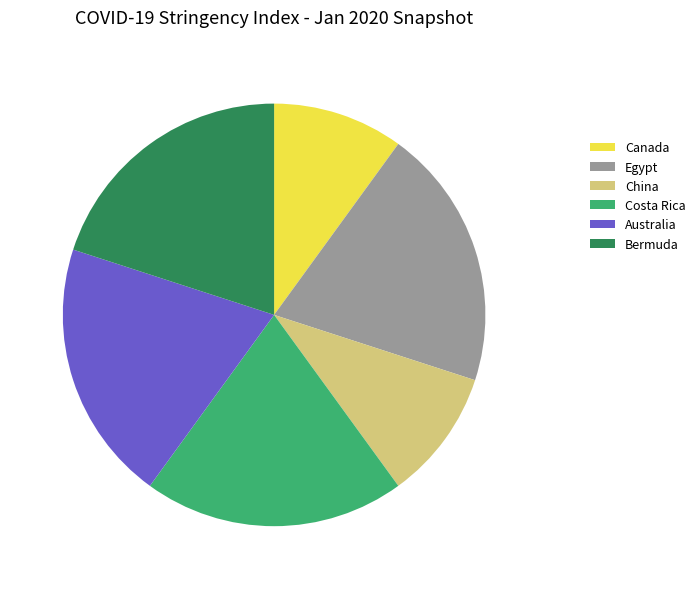

How many segments does this pie chart have?

6